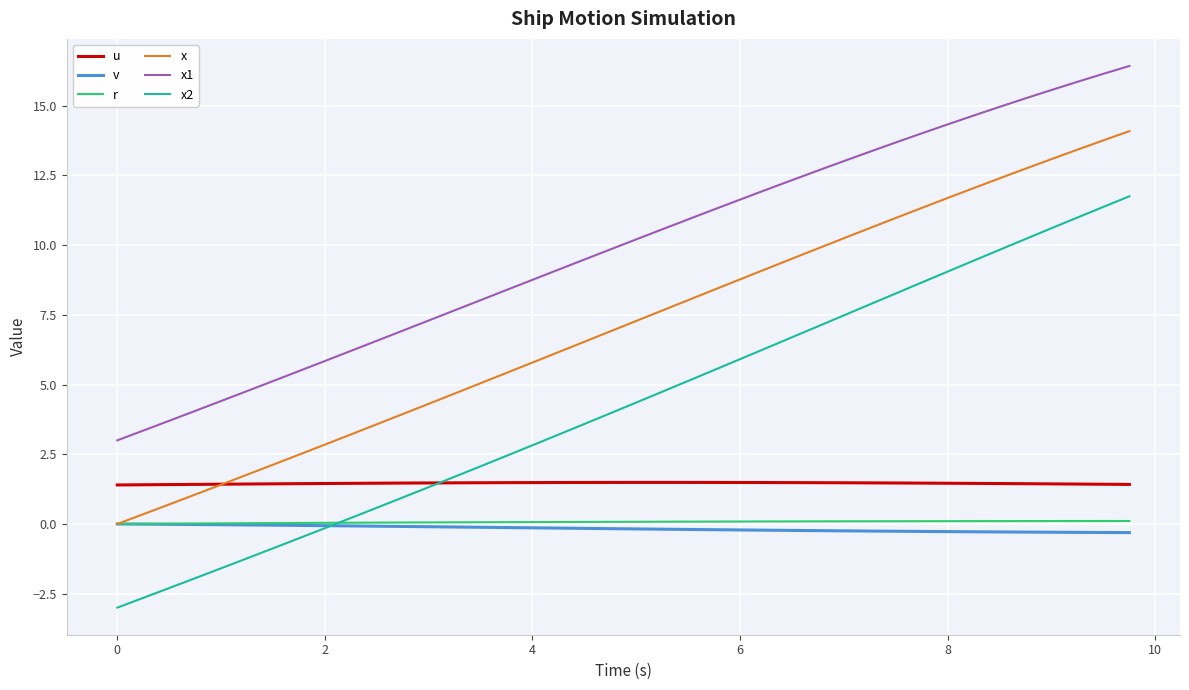

What is the minimum value shown in the chart?

-3.0